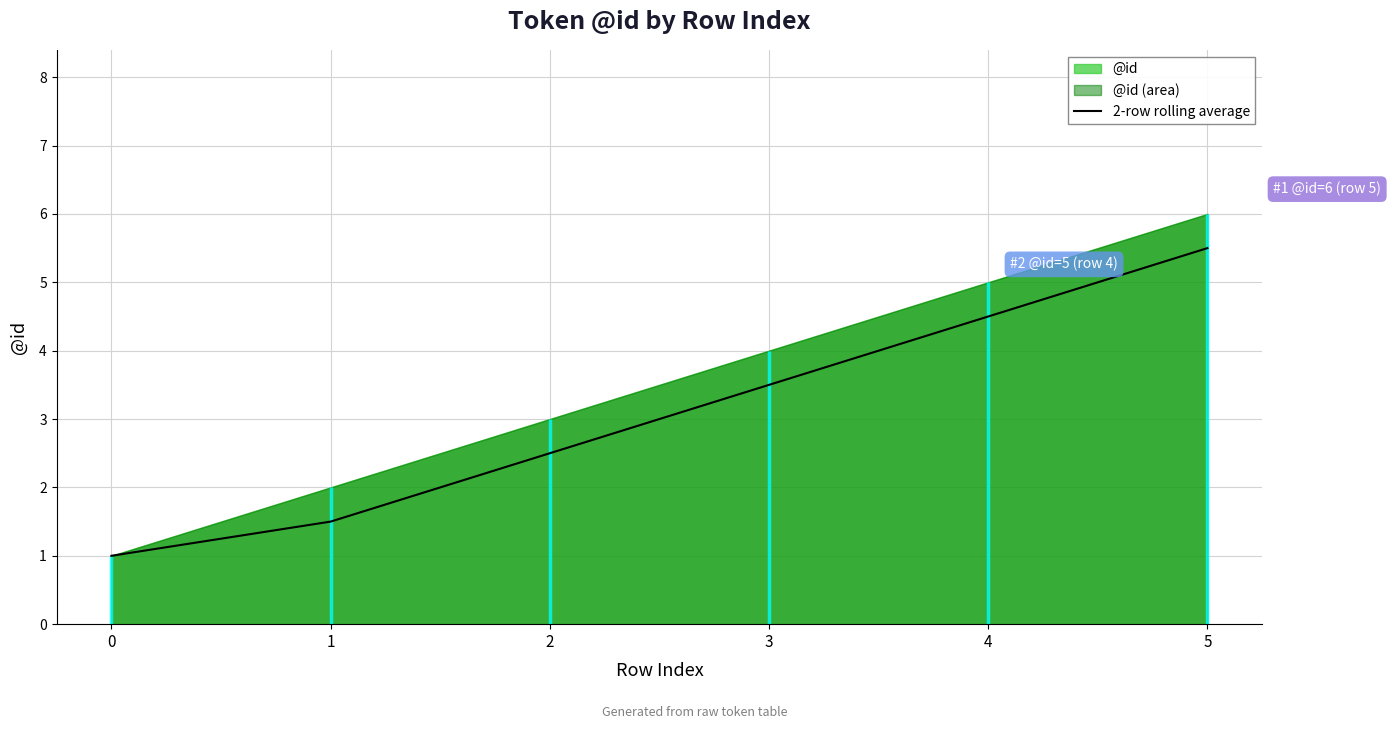

What is the difference between the second highest and second lowest values?

3.0